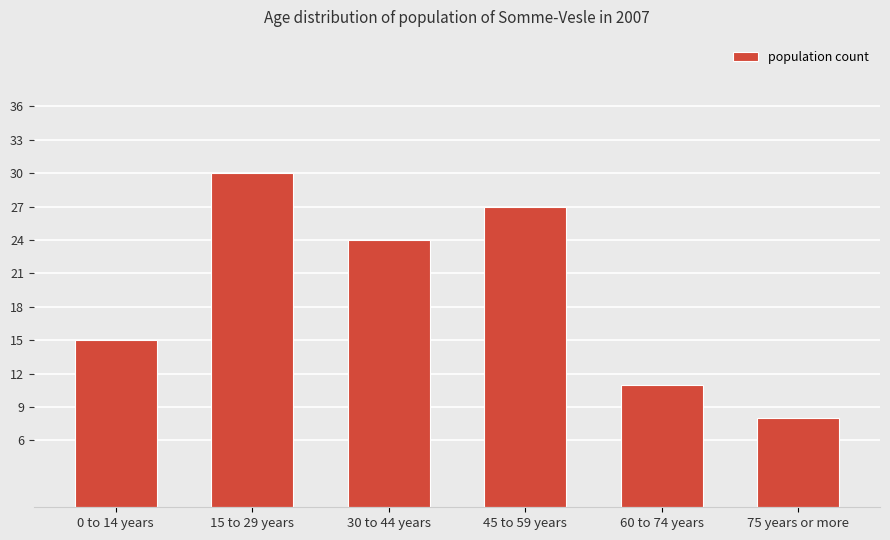

What is the label of the 3rd bar from the right?

45 to 59 years